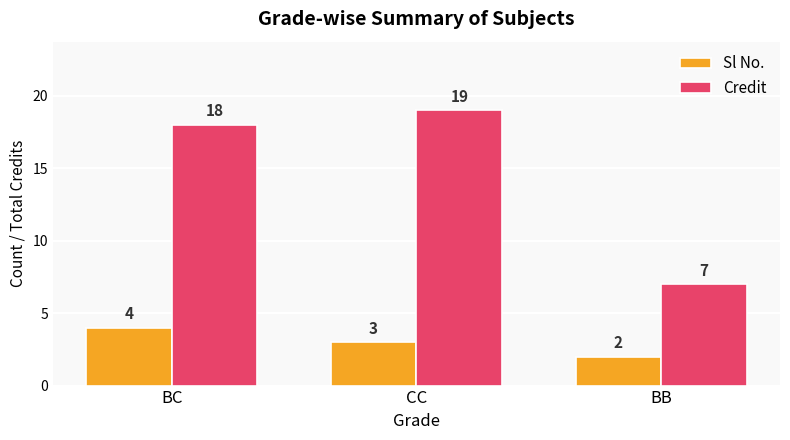

What is the average value of the Sl No. series?

3